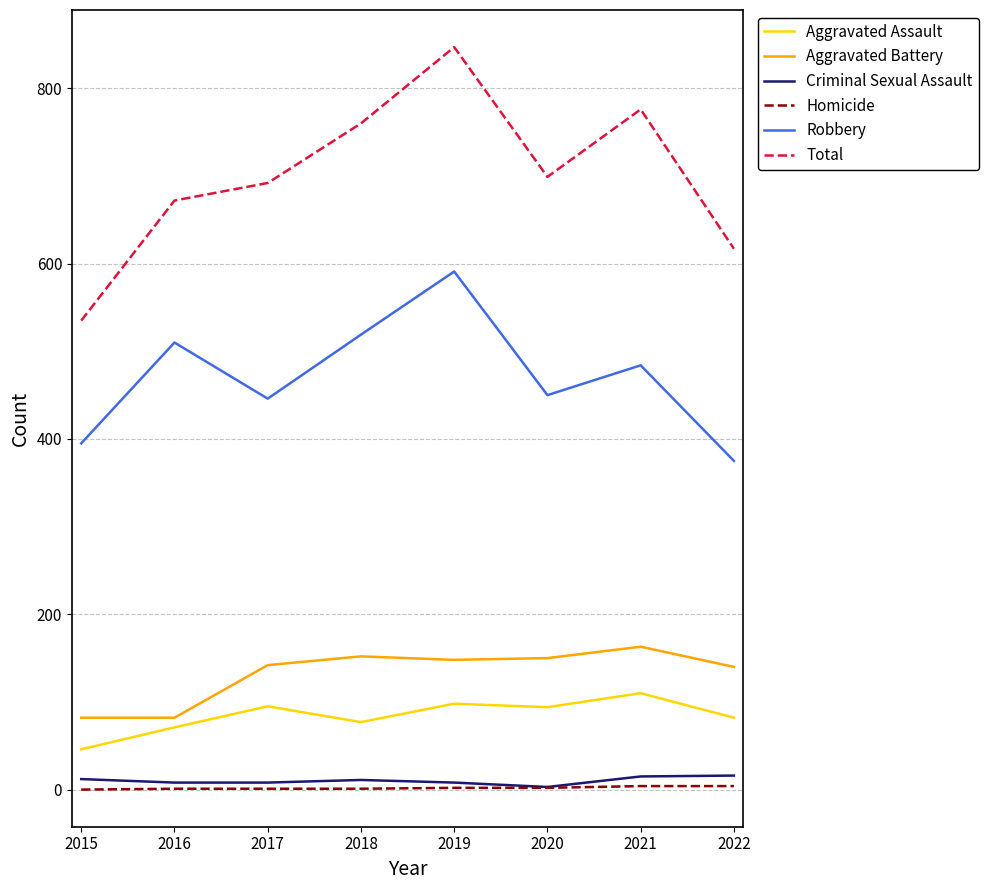

What is the total value across all series at 2021?

1552